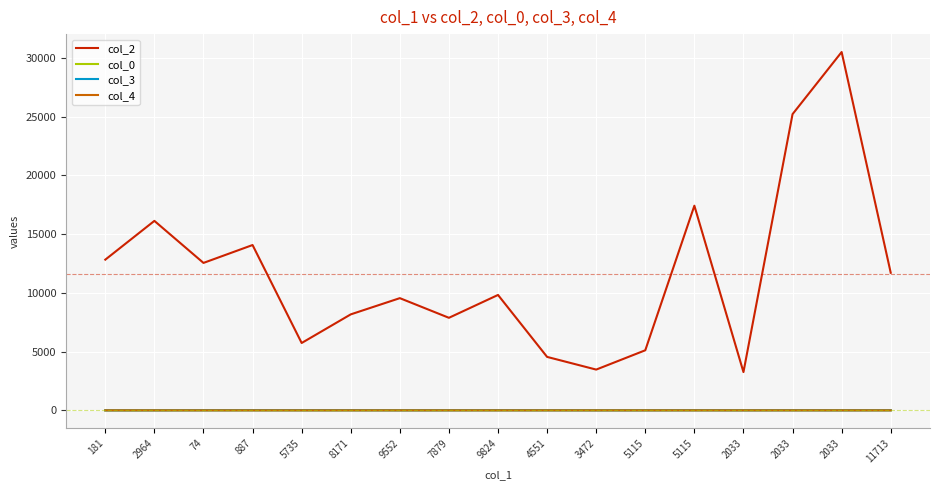

At which category does col_2 reach its first local peak?

2964